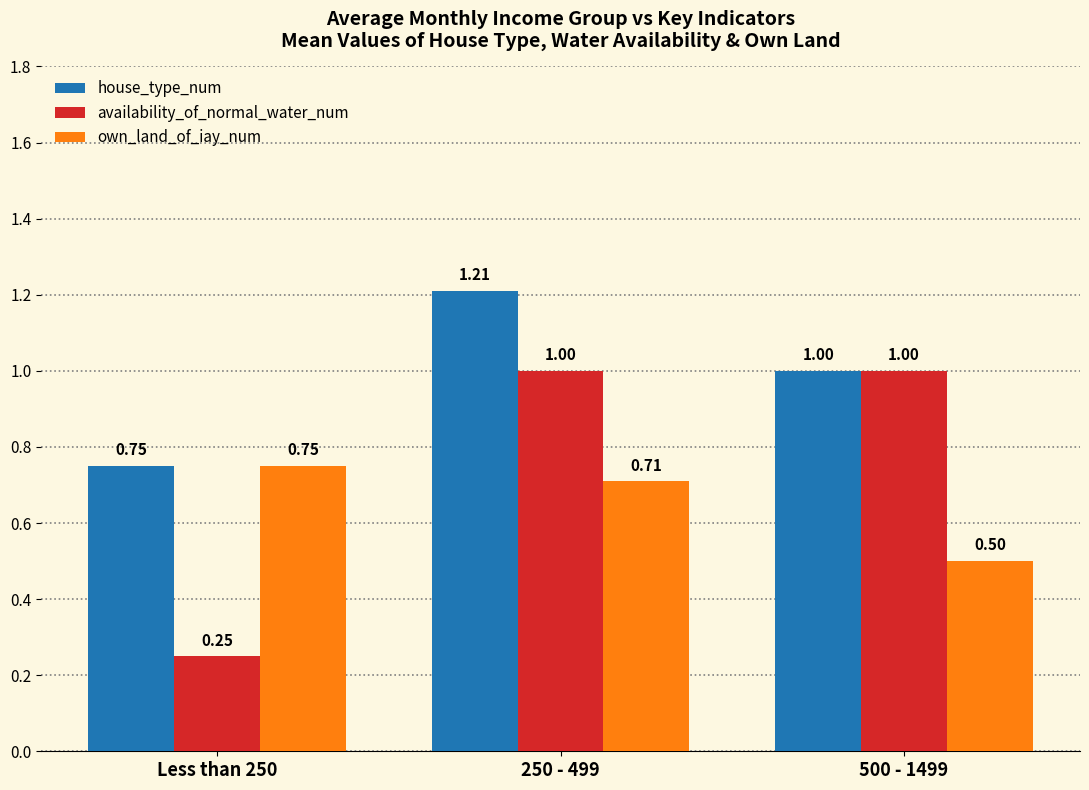

Rank the series by their maximum value, from highest to lowest.

house_type_num, availability_of_normal_water_num, own_land_of_iay_num